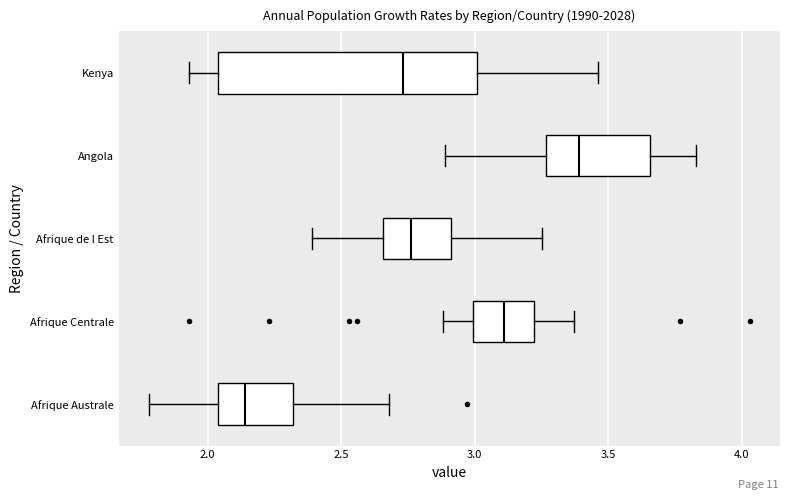

Reading bottom to top, transcribe this box plot: for each box, give where its median line is, the range the box spans, and where its two whiskers end, as read against the x-axis. The values are not printed on the chart, so give them approximately, as read against the axis.

Afrique Australe: median 2.15, box 2.05 to 2.30, whiskers 1.80 to 2.70
Afrique Centrale: median 3.10, box 3.00 to 3.20, whiskers 2.90 to 3.35
Afrique de l Est: median 2.75, box 2.65 to 2.90, whiskers 2.40 to 3.25
Angola: median 3.40, box 3.25 to 3.65, whiskers 2.90 to 3.85
Kenya: median 2.75, box 2.05 to 3.00, whiskers 1.95 to 3.45